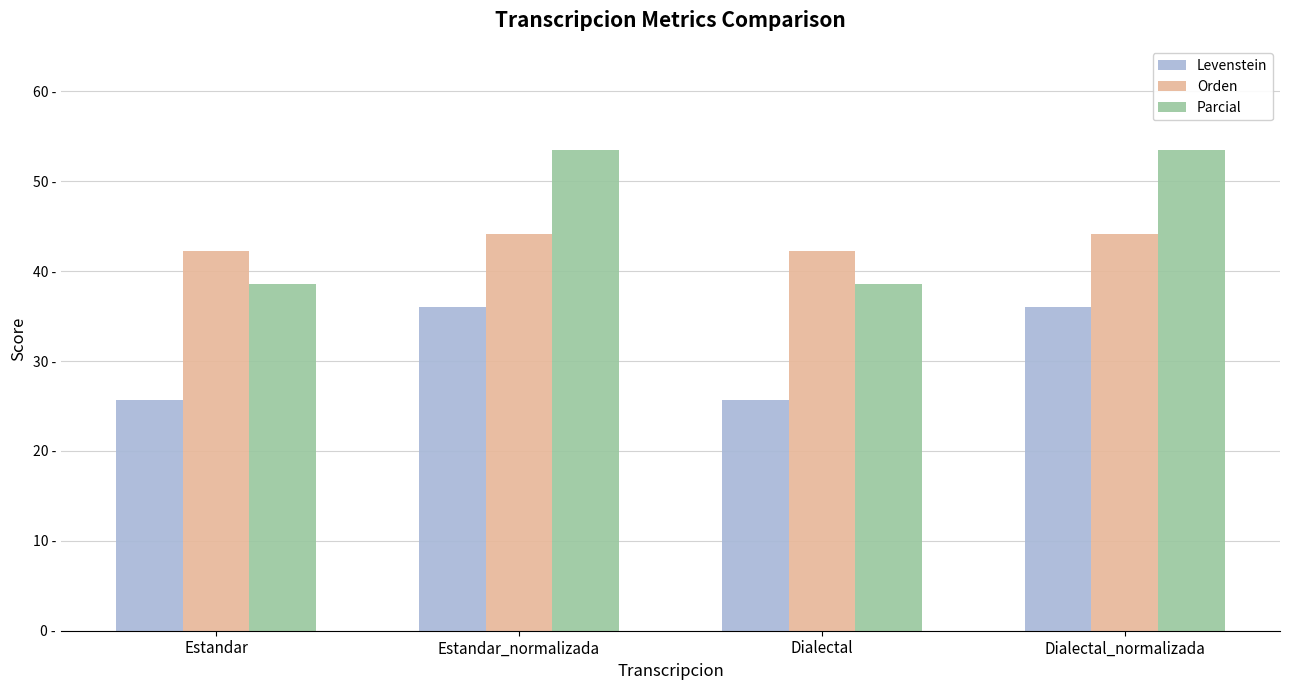

What is the value of the Levenstein bar at the 1st from the left?

25.7